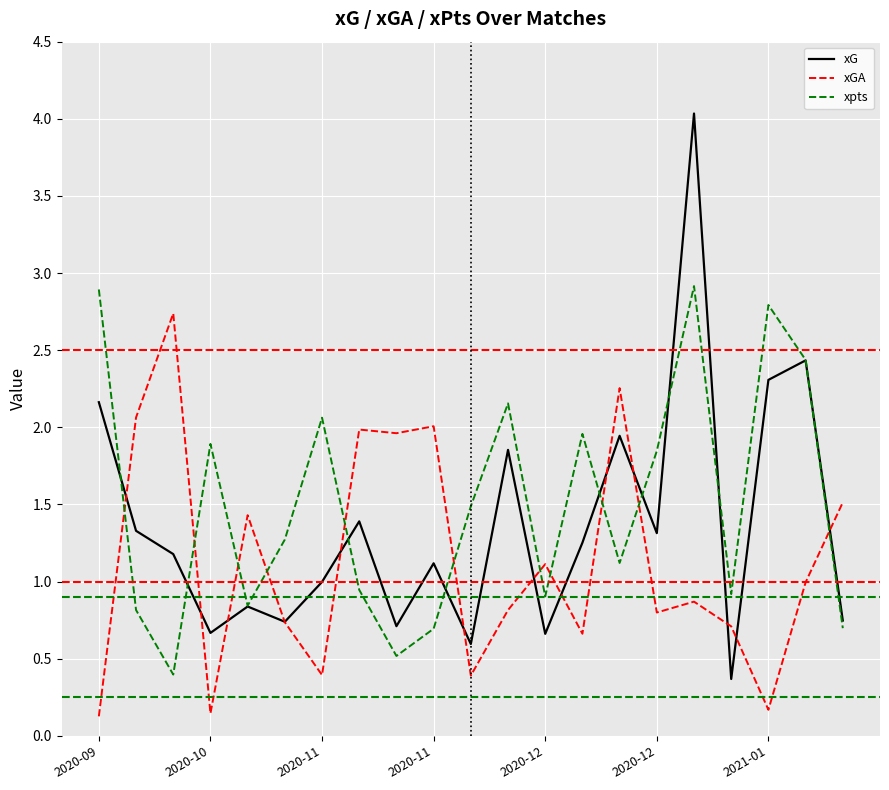

What is the highest value of the xpts series?

2.9